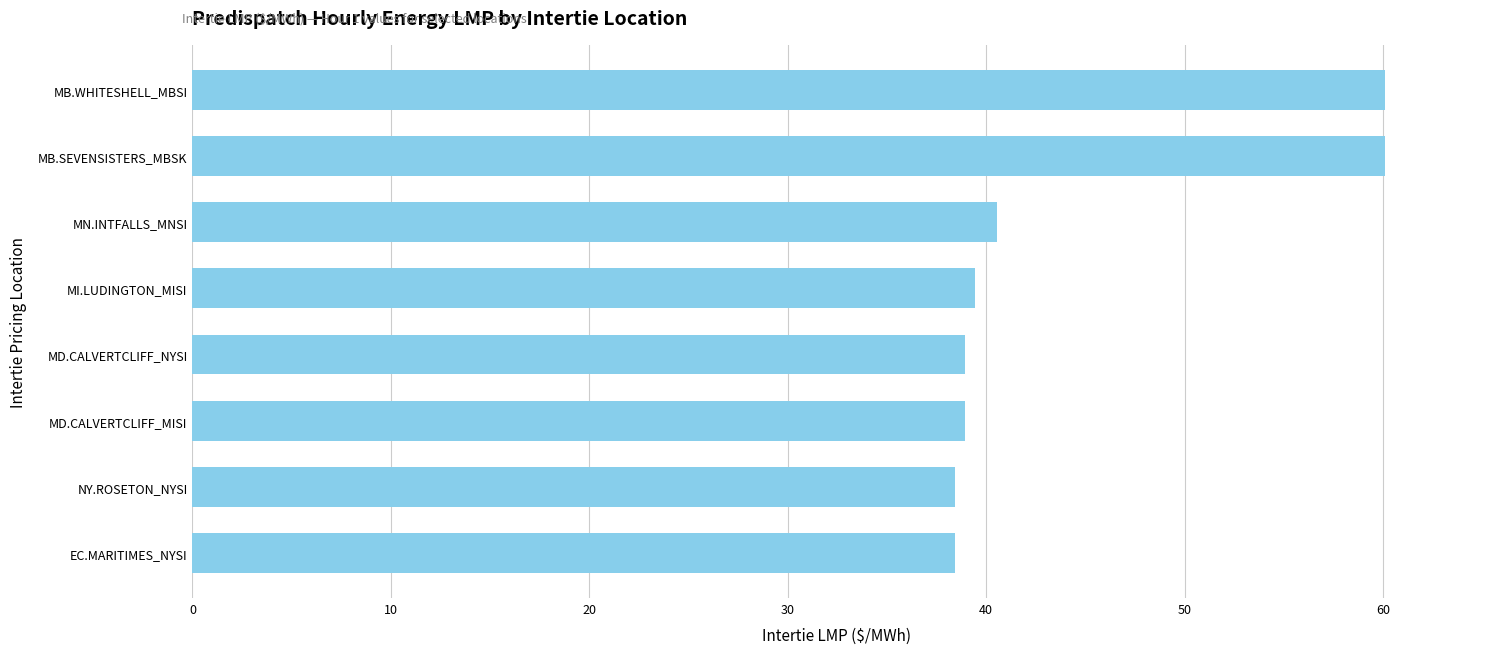

Count the number of data series in this chart.

1